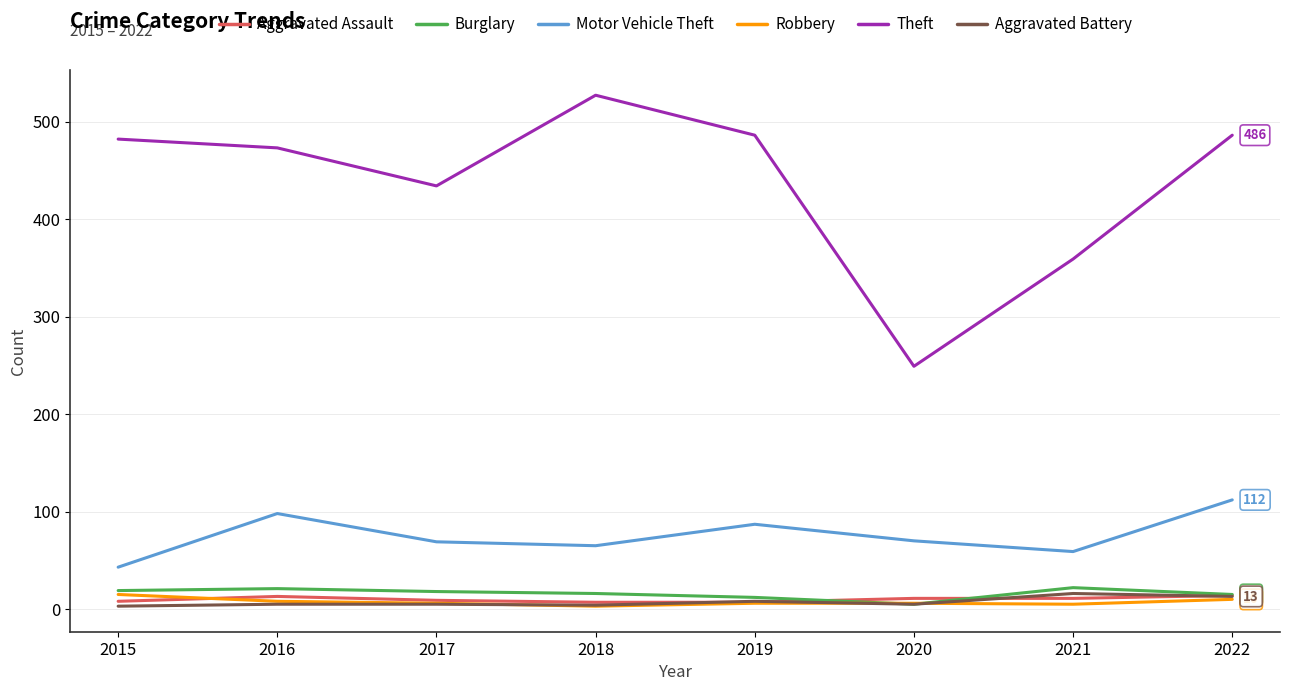

True or false: Aggravated Assault and Motor Vehicle Theft intersect in this chart.

False